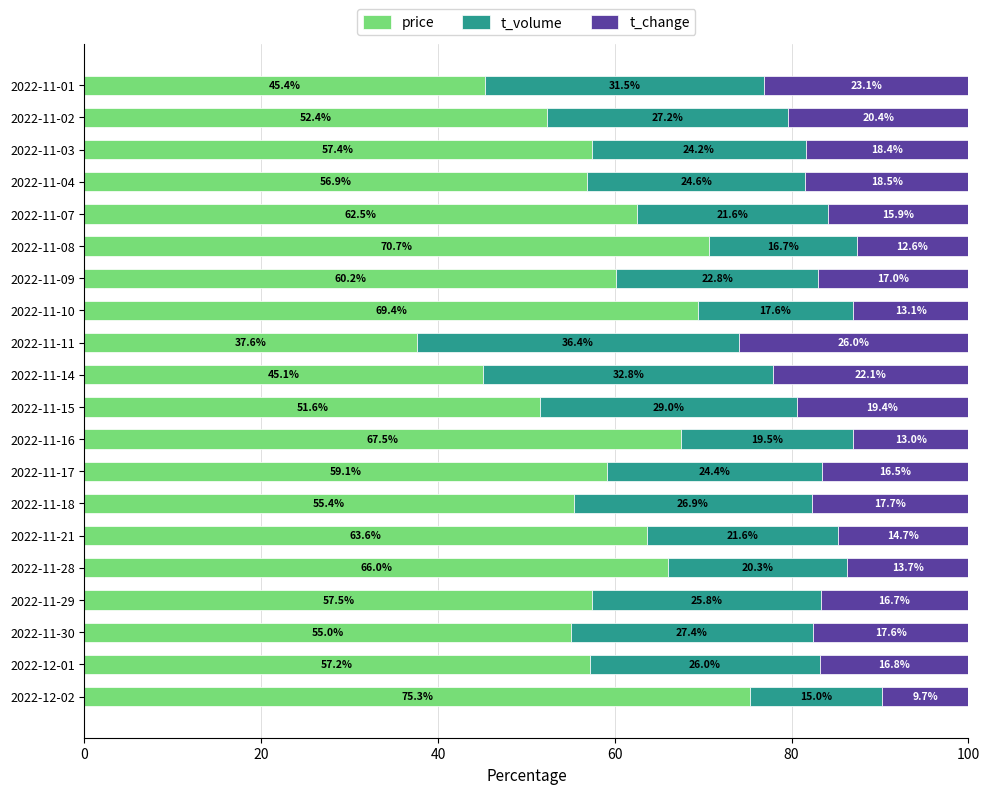

What is the total value across all series at 2022-11-11?

100.0